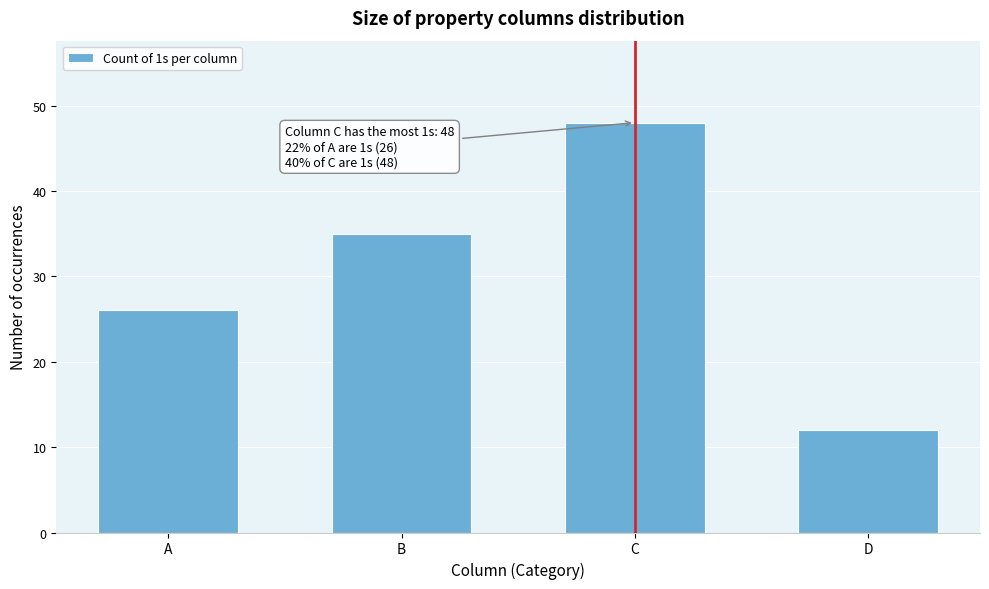

Reading left to right, list all the values displayed in this chart.

26	35	48	12